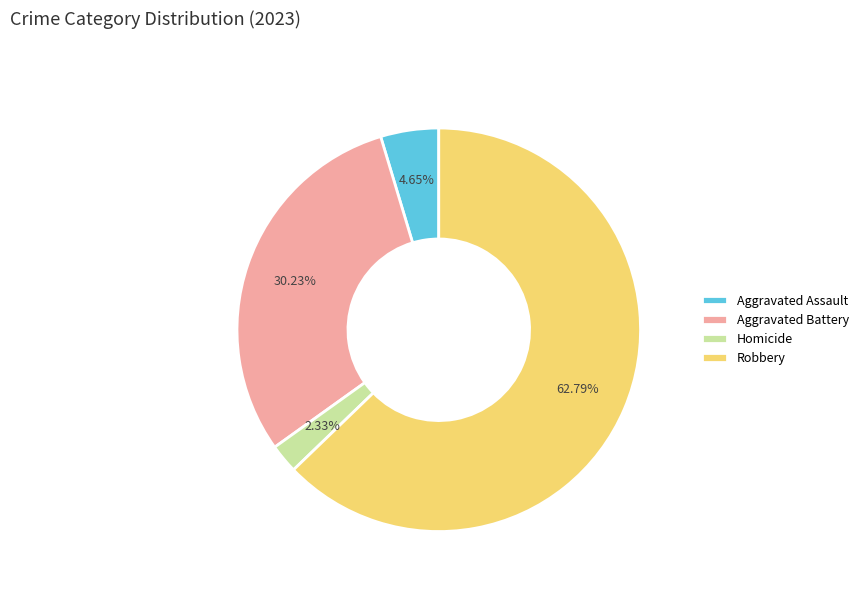

To the nearest percent, what is the difference between the largest and smallest slice percentages?

60%